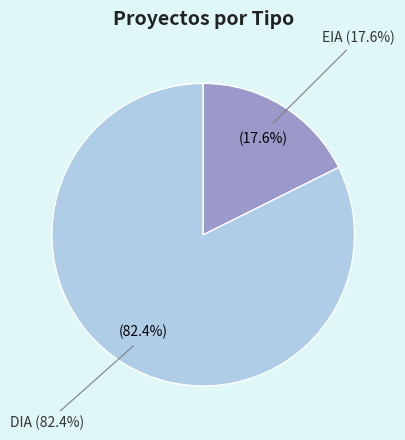

Which category has the smallest portion of the pie?

EIA